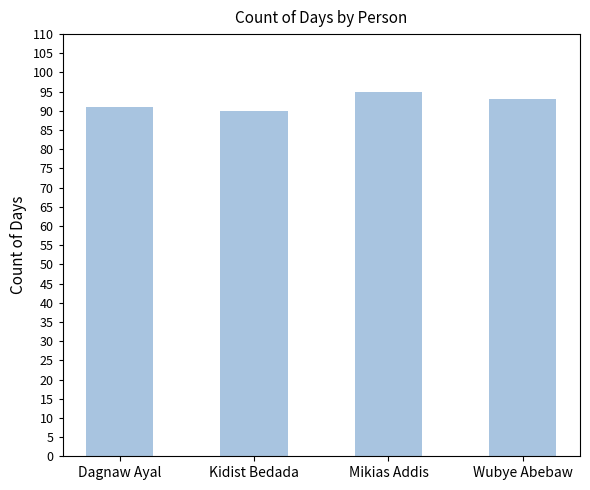

The chart shows a value of 93 at Wubye Abebaw. True or false?

True